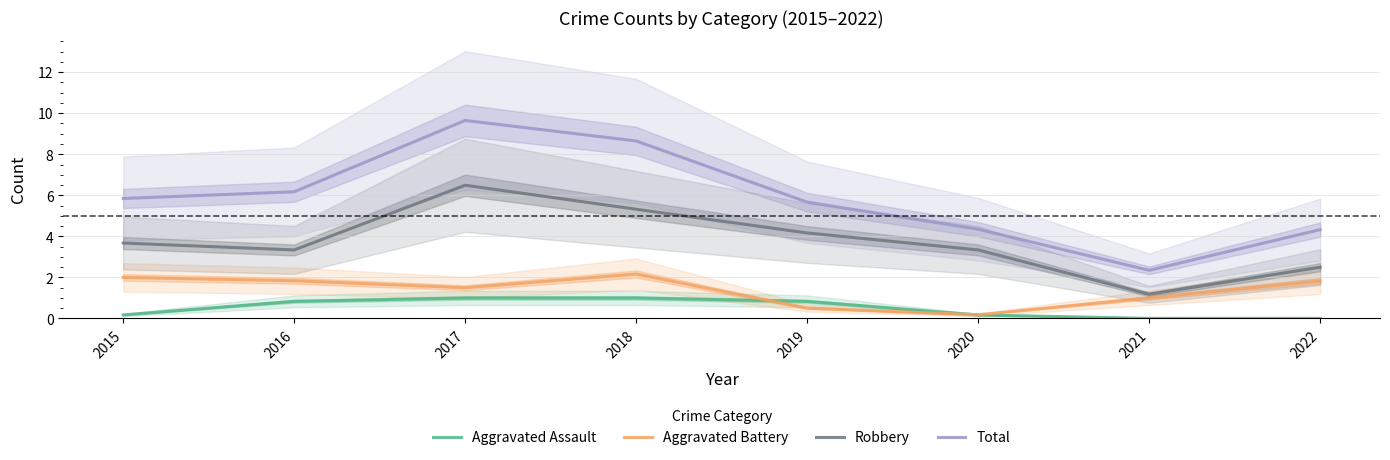

Rank the series by their maximum value, from lowest to highest.

Aggravated Assault, Aggravated Battery, Robbery, Total